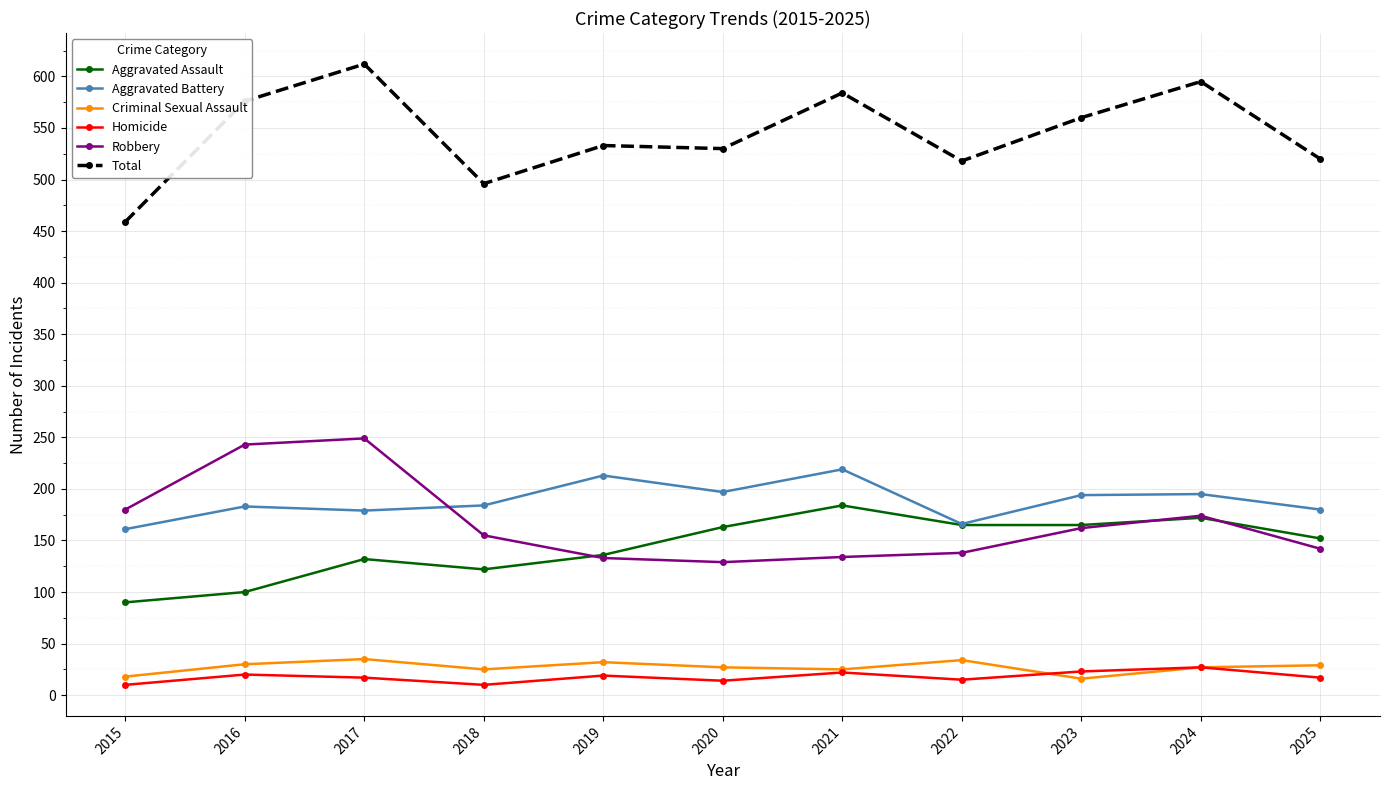

The Total series shows 859 at 2023. True or false?

False